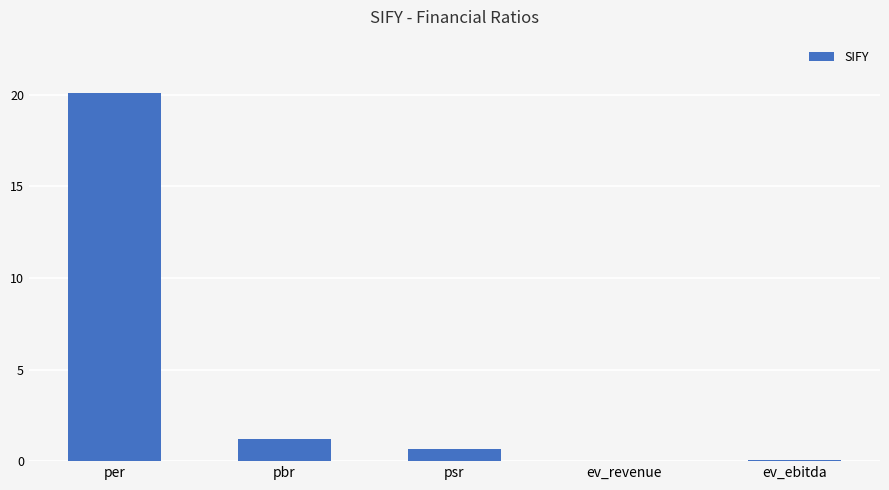

Are the bars grouped side by side (vs. stacked)?

No